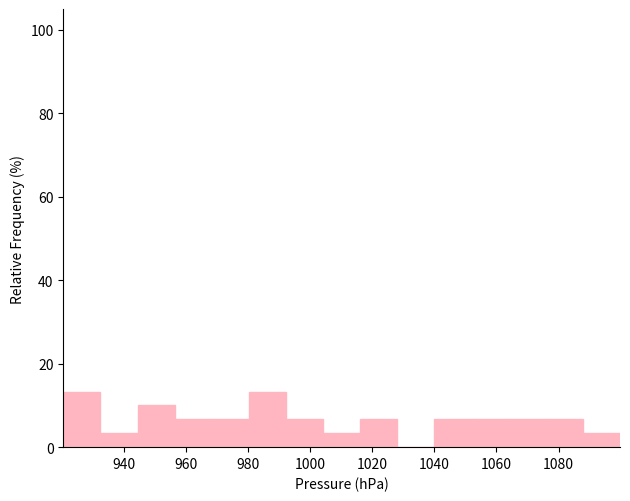

Reading left to right, transcribe this chart: for each bar, give the range it covers on the x-axis and its height. Neither the bar edges nor the heights are printed on the chart, so give them approximately, as read against the axes.

920 to 932: 14
932 to 944: 4
944 to 956: 10
956 to 968: 6
968 to 980: 6
980 to 992: 14
992 to 1004: 6
1004 to 1016: 4
1016 to 1028: 6
1028 to 1040: 0
1040 to 1052: 6
1052 to 1064: 6
1064 to 1076: 6
1076 to 1088: 6
1088 to 1100: 4